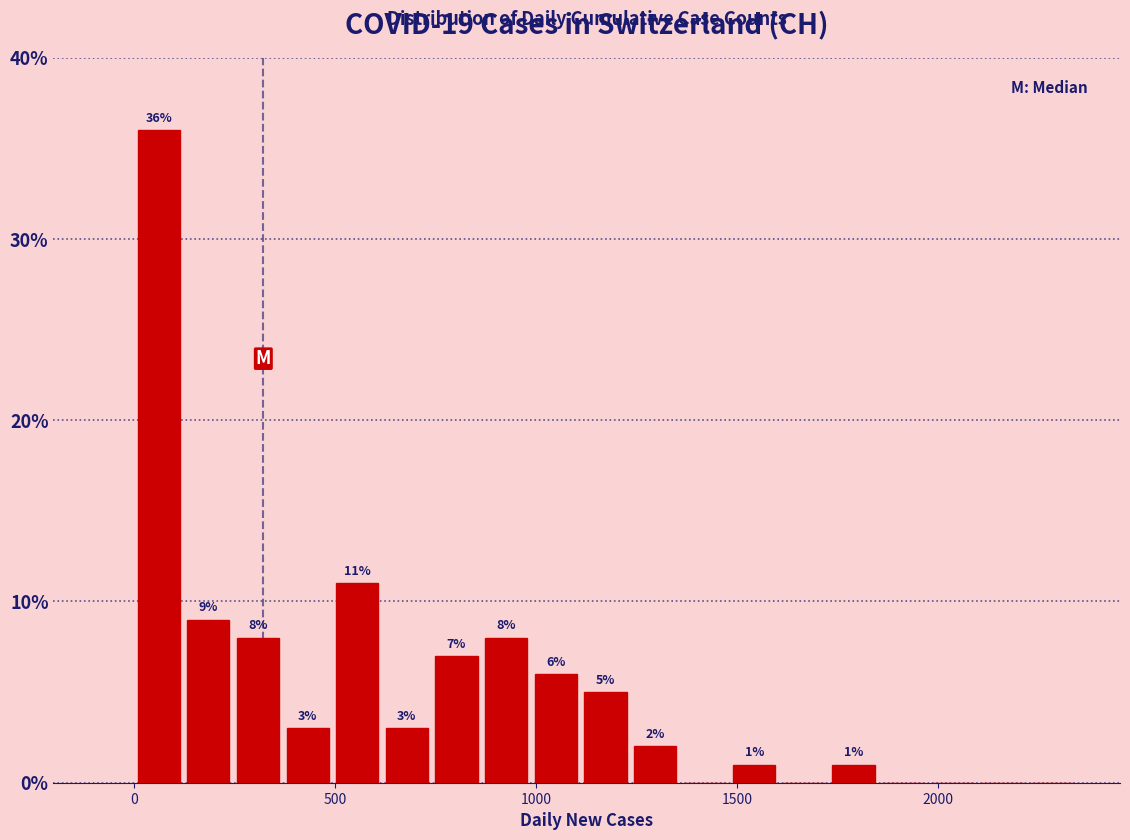

Read against the x-axis, roughly where is the centre of the tallest bar?

50